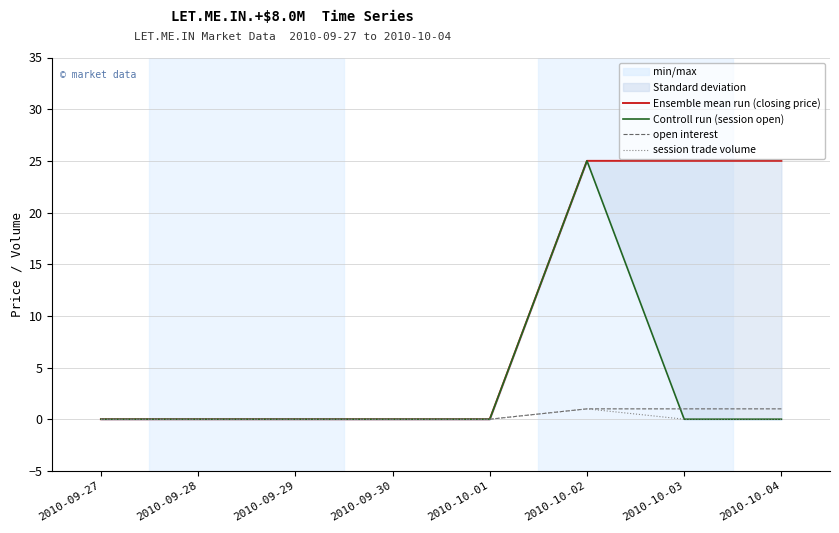

What is the average value of the Ensemble mean run (closing price) series?

9